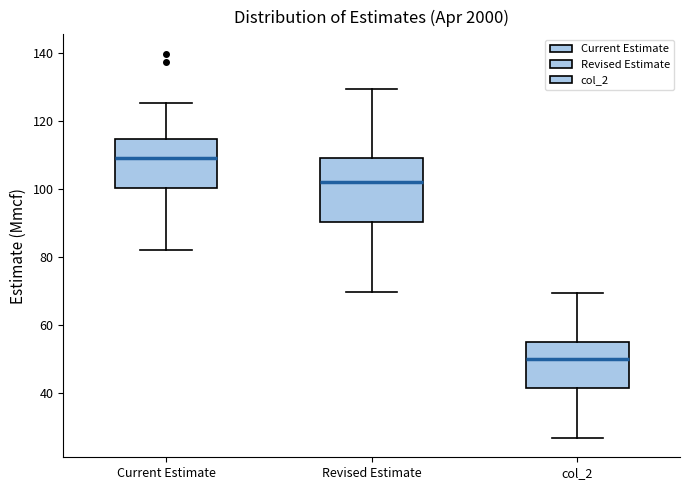

Where is the upper edge of the box for col_2 on the y-axis? The values are not printed on the chart, so give them approximately, as read against the axis.

54